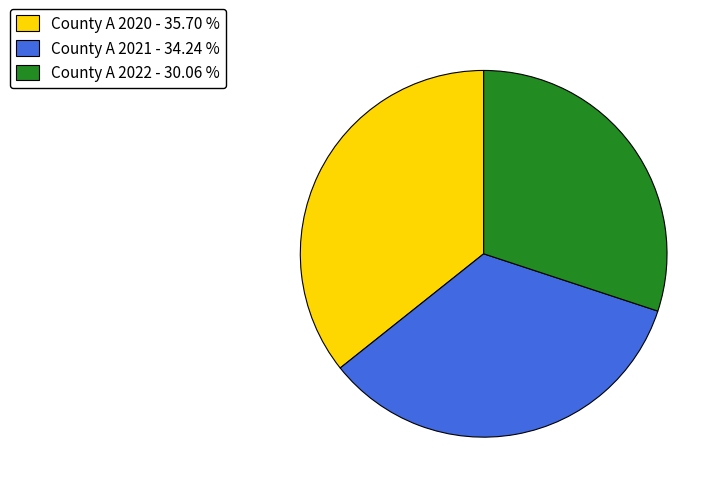

The County A 2020 slice represents 36% of the pie. True or false?

True